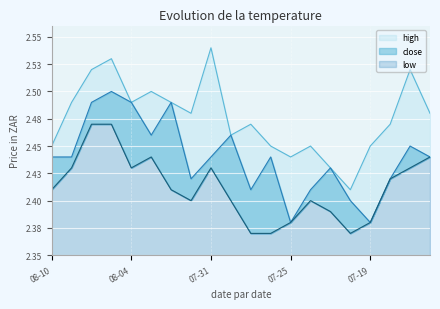

Between 2017-08-03 and 2017-08-10, which is larger?

2017-08-03